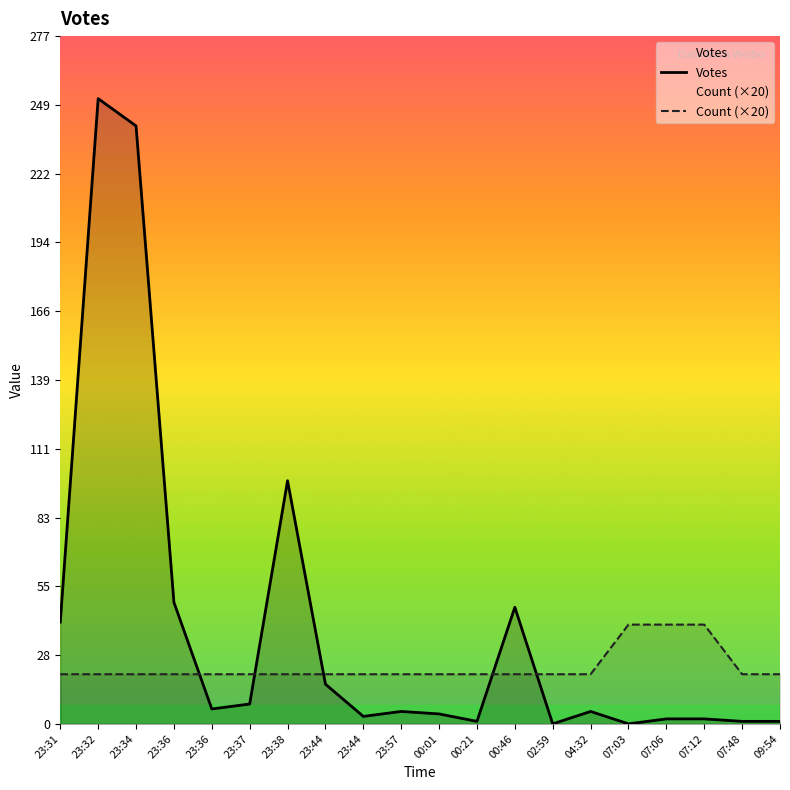

How many lines are shown in the chart?

2